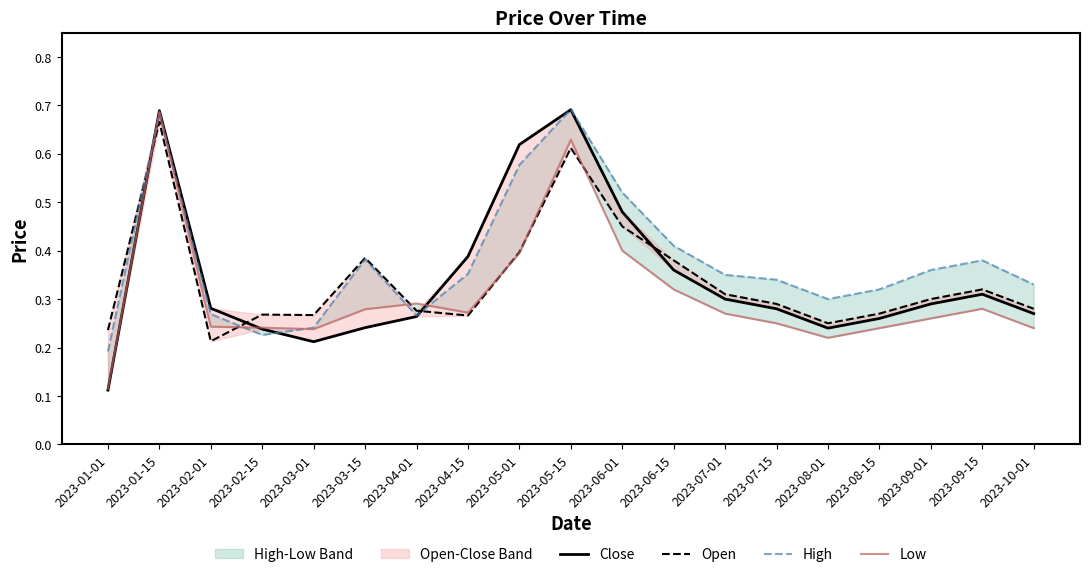

Which label corresponds to the largest value in the chart?

2023-05-15